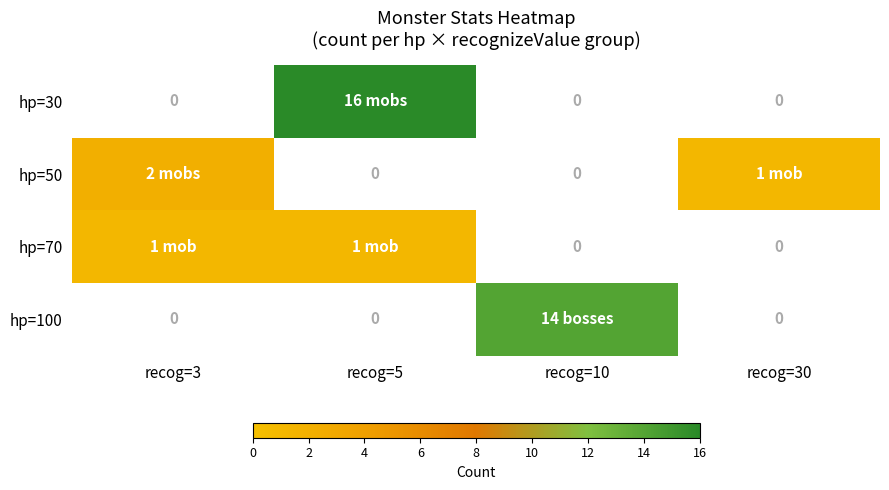

Which series has the largest range (max minus min)?

hp=30